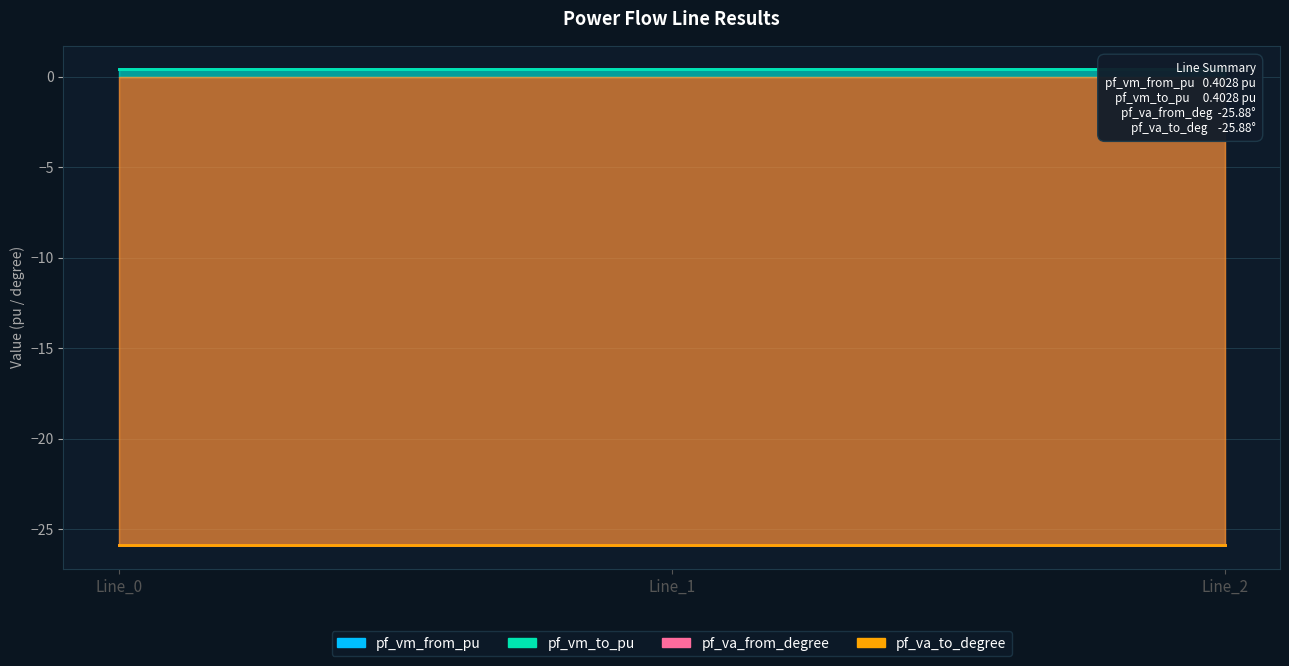

Which series changed the most between Line_0 and Line_1?

pf_va_from_degree